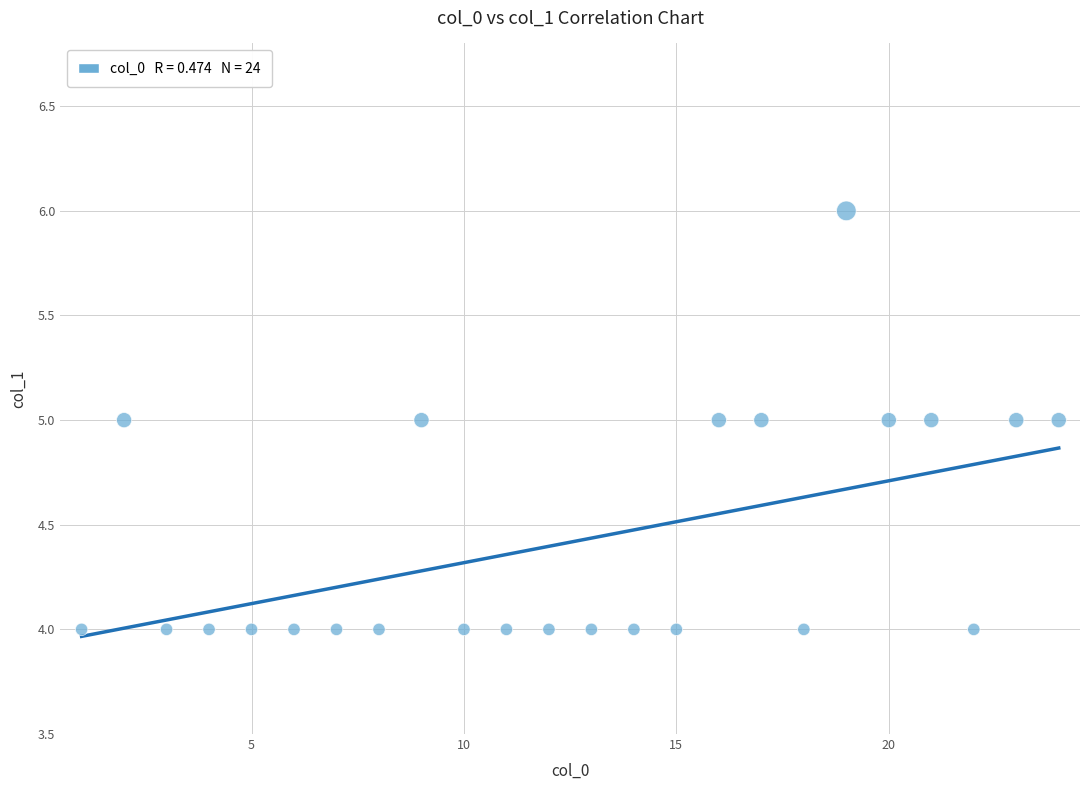

What is the range of X values (max minus min)?

23